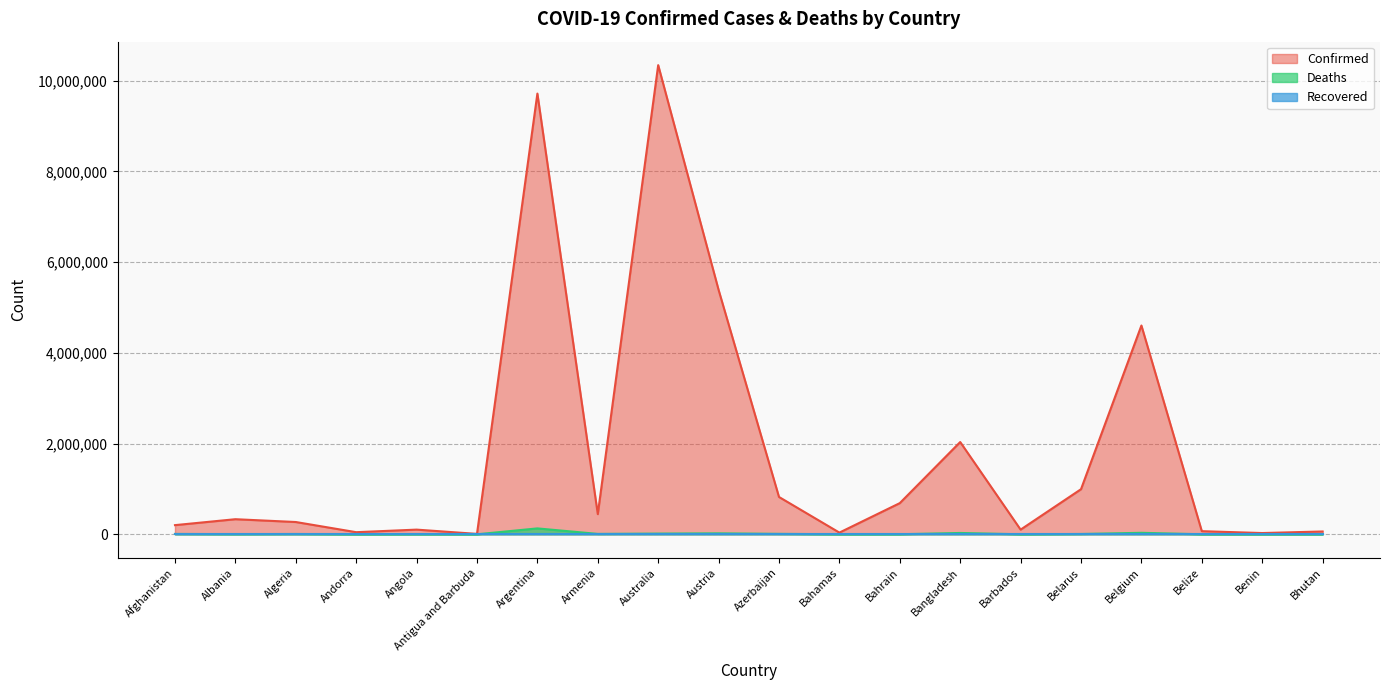

True or false: Confirmed and Deaths intersect in this chart.

False